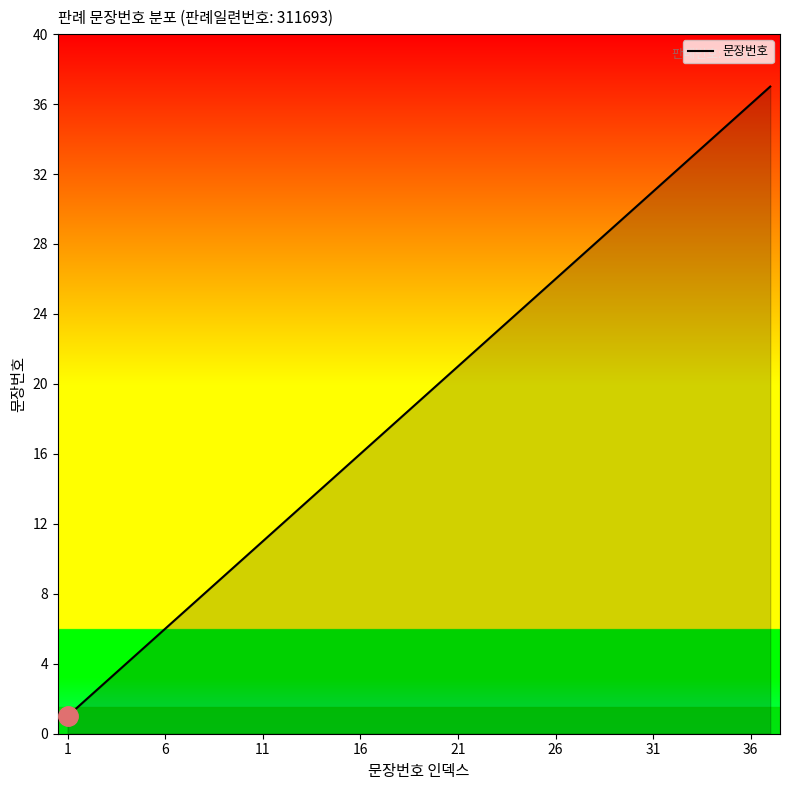

What is the greatest value displayed?

37